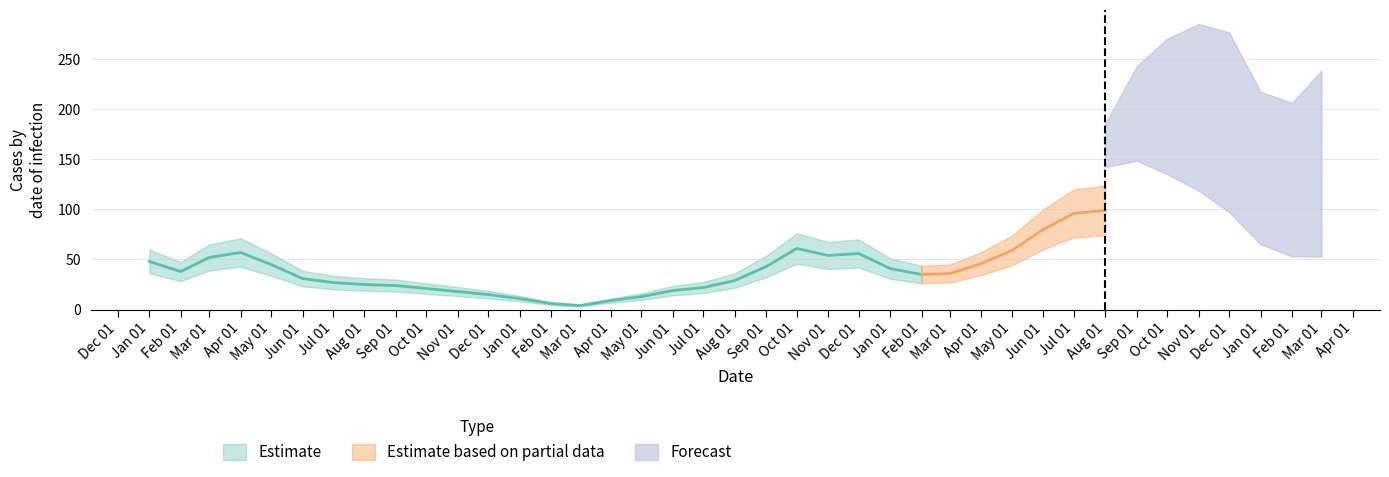

True or false: Estimate based on partial data and Forecast cross at least once.

False